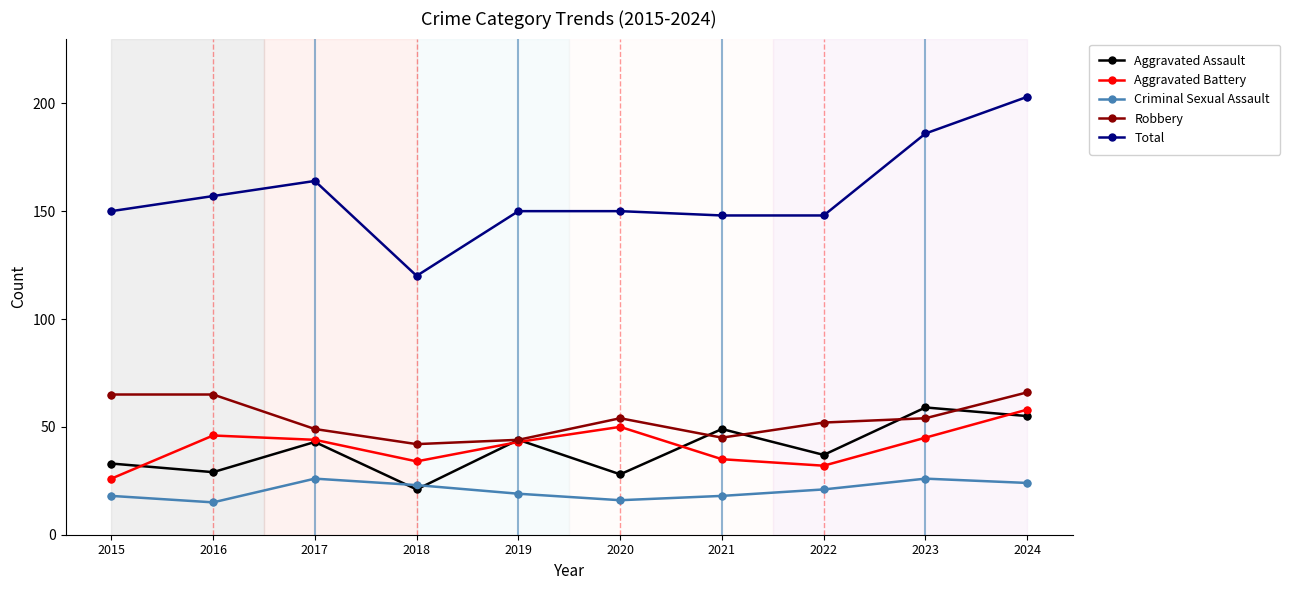

What are all the series names shown in the legend?

Aggravated Assault, Aggravated Battery, Criminal Sexual Assault, Robbery, Total